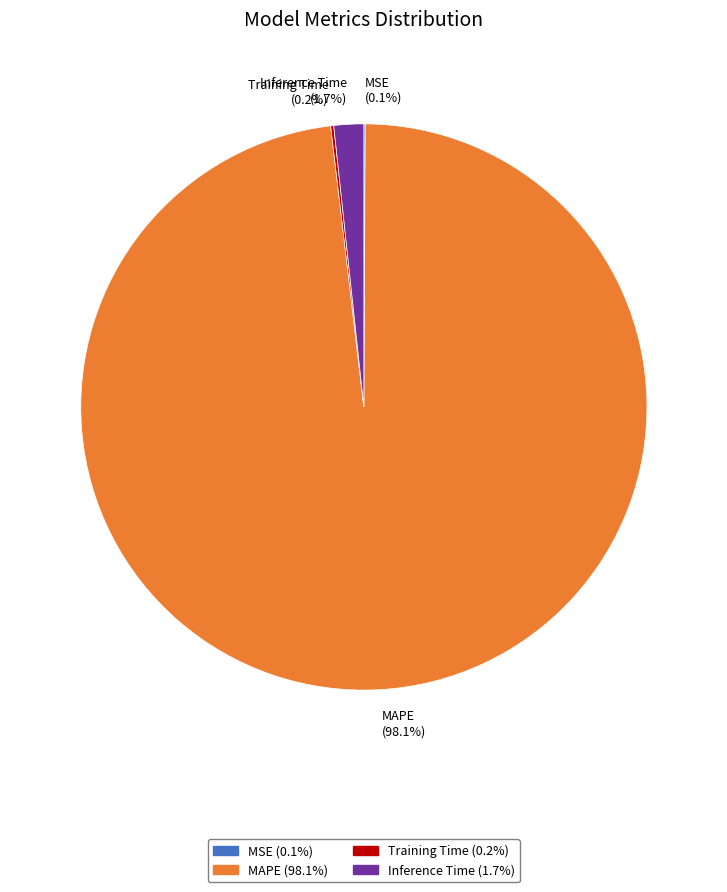

Is MAPE (98.1%) the majority of the pie?

Yes